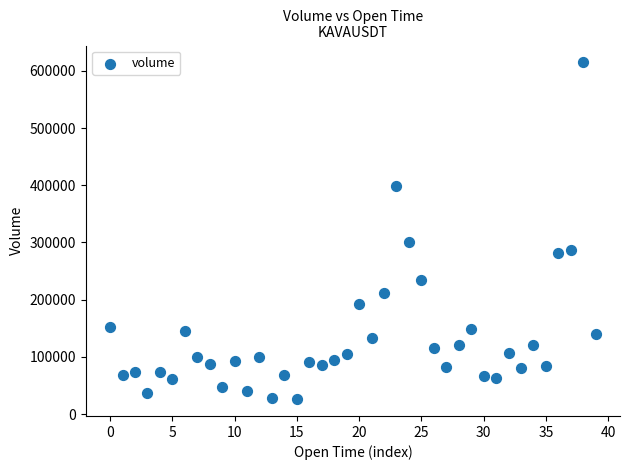

What Y value in the scatter plot is closest to 320494?

300993.9